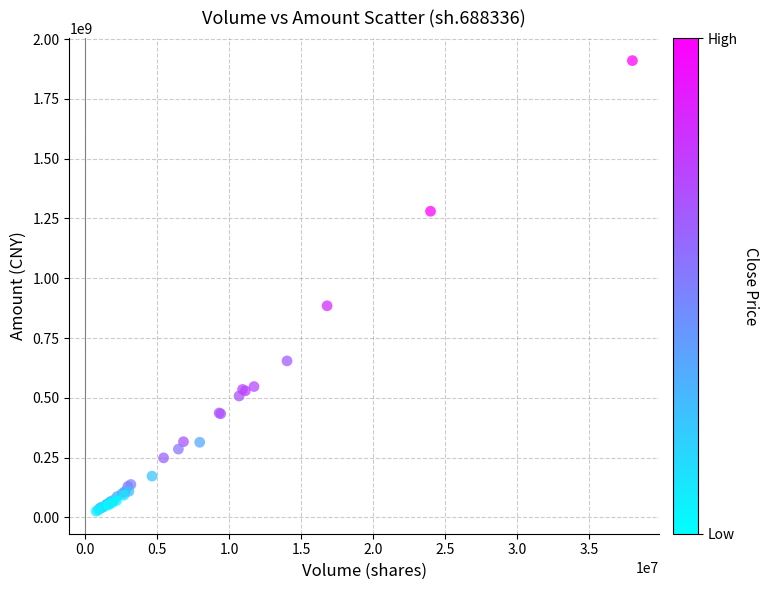

What Y value in the scatter plot is closest to 967905216?

884756428.0